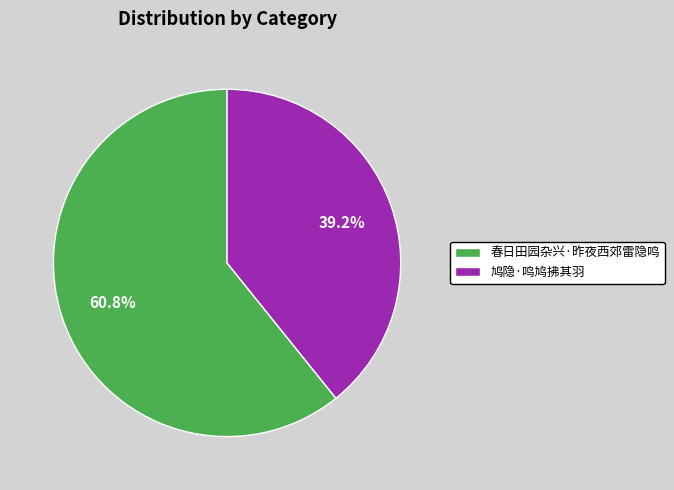

Rank the categories by value from highest to lowest.

春日田园杂兴·昨夜西郊雷隐鸣, 鸠隐·鸣鸠拂其羽